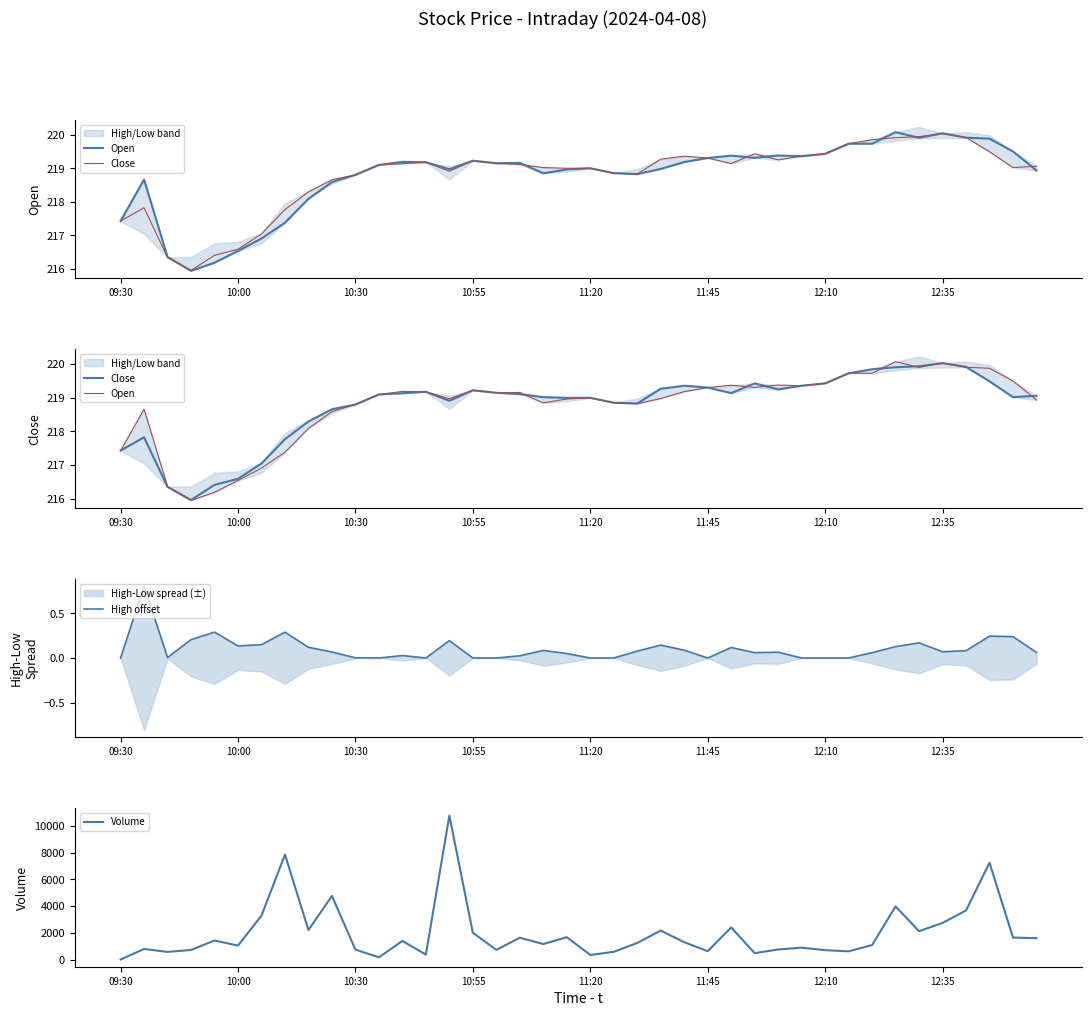

What is the highest value of the Volume series?

10765